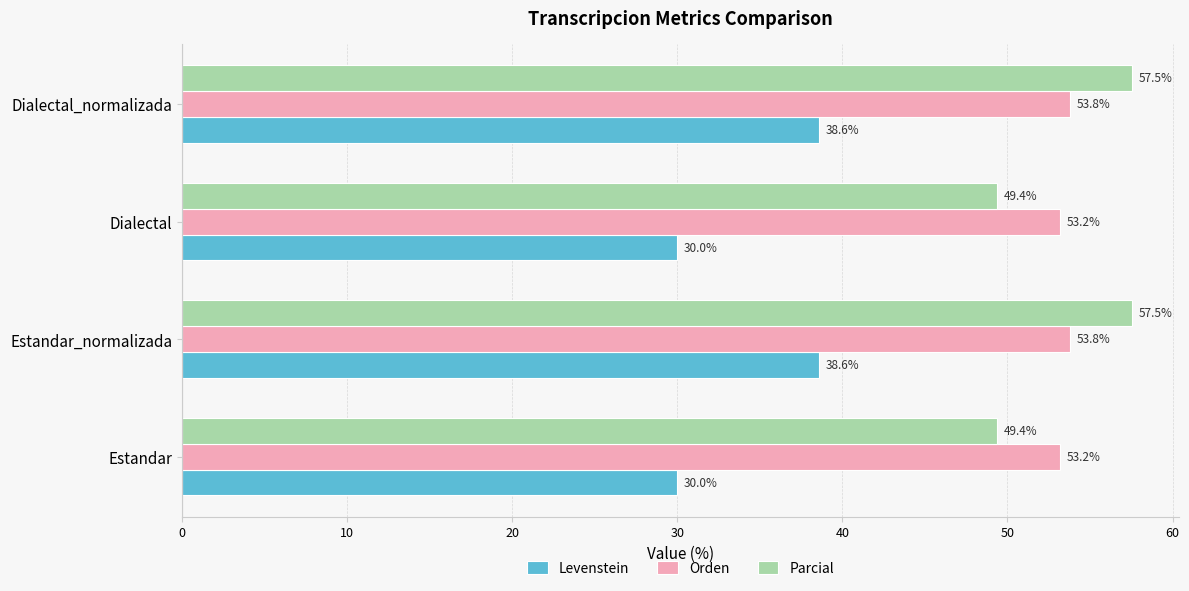

The value of Parcial at Estandar_normalizada is 15.3. True or false?

False